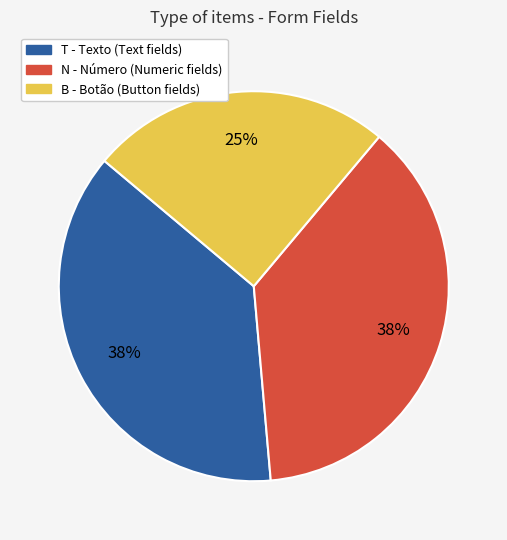

Is there any slice that represents more than half of the pie?

No